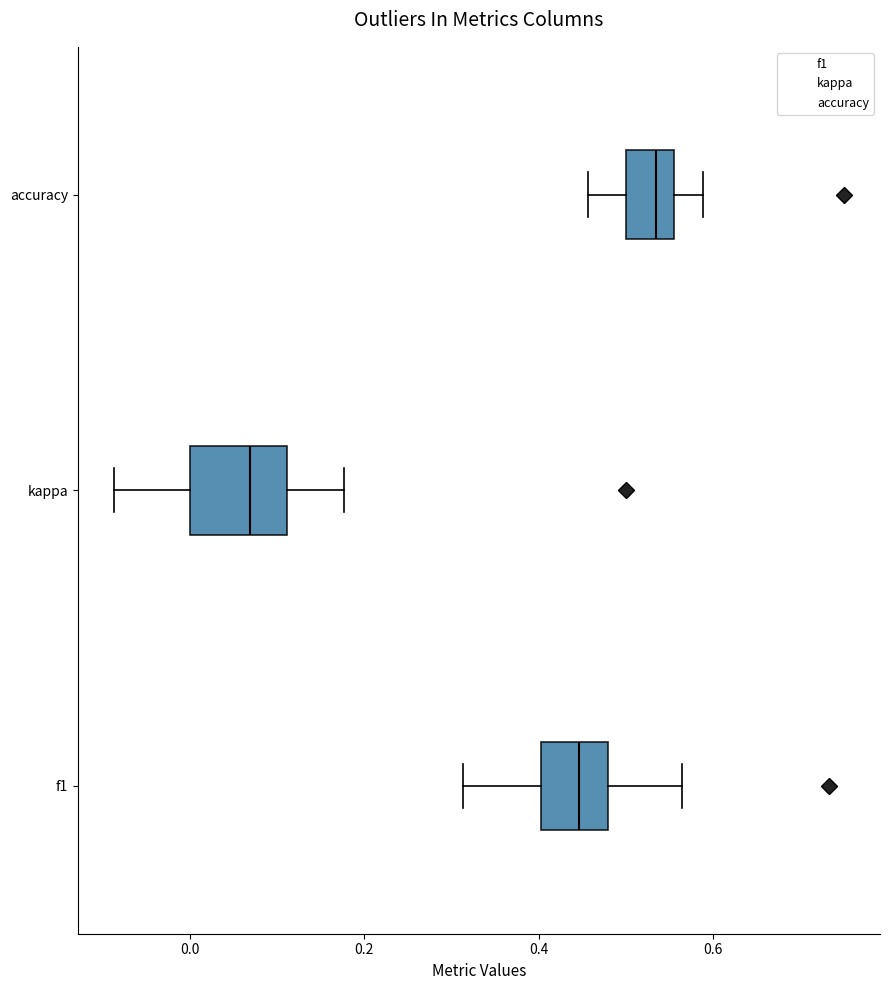

Which box is the widest, from its left edge to its right edge?

kappa